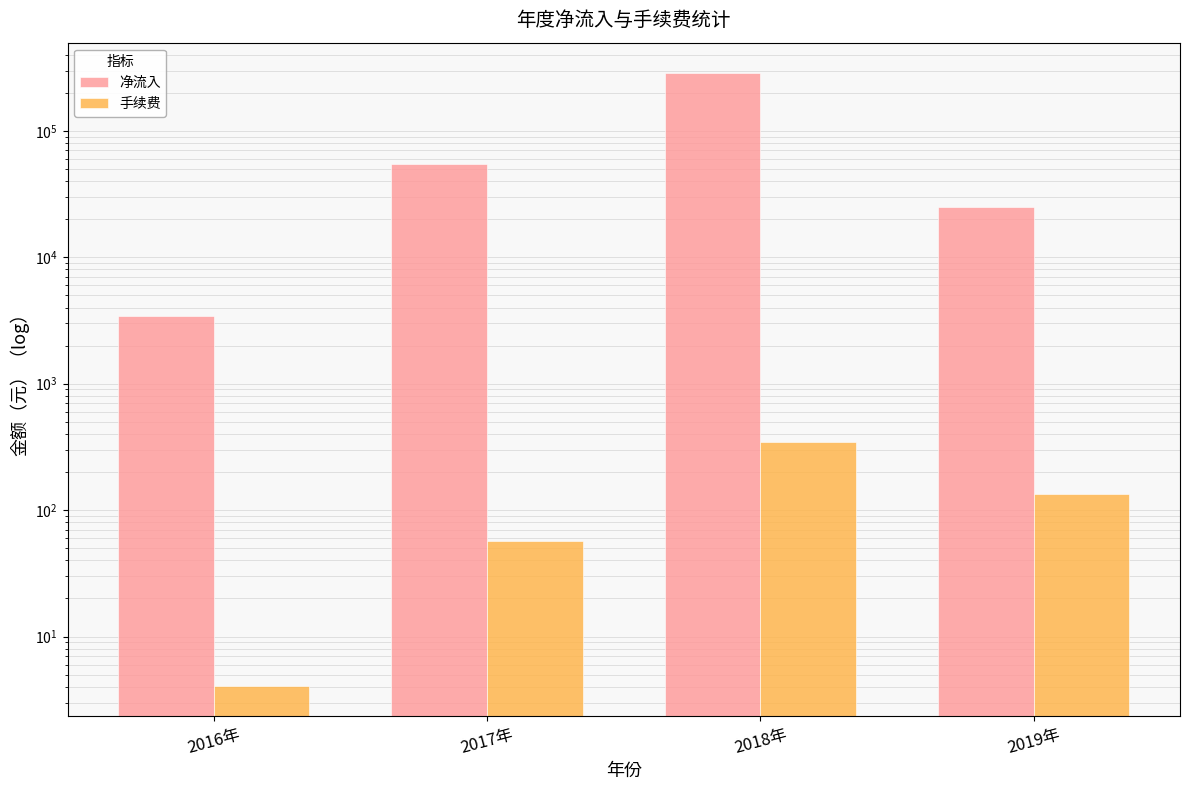

Between 2017年 and 2019年, which series saw the biggest shift?

净流入